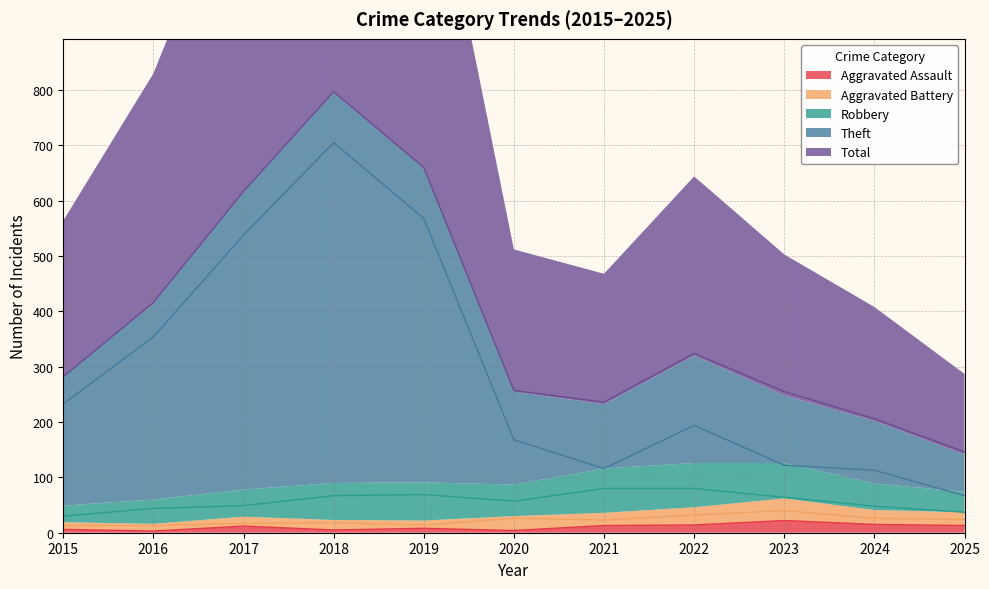

Reading left to right, transcribe all the data shown in this chart.

Aggravated Assault: 2015=6	2016=3	2017=12	2018=5	2019=8	2020=4	2021=13	2022=14	2023=22	2024=15	2025=13
Aggravated Battery: 2015=13	2016=13	2017=17	2018=18	2019=14	2020=26	2021=23	2022=32	2023=40	2024=26	2025=24
Robbery: 2015=30	2016=44	2017=49	2018=67	2019=69	2020=57	2021=80	2022=80	2023=64	2024=48	2025=37
Theft: 2015=233	2016=354	2017=538	2018=705	2019=568	2020=168	2021=116	2022=194	2023=122	2024=113	2025=67
Total: 2015=282	2016=416	2017=617	2018=797	2019=660	2020=257	2021=236	2022=324	2023=255	2024=206	2025=146